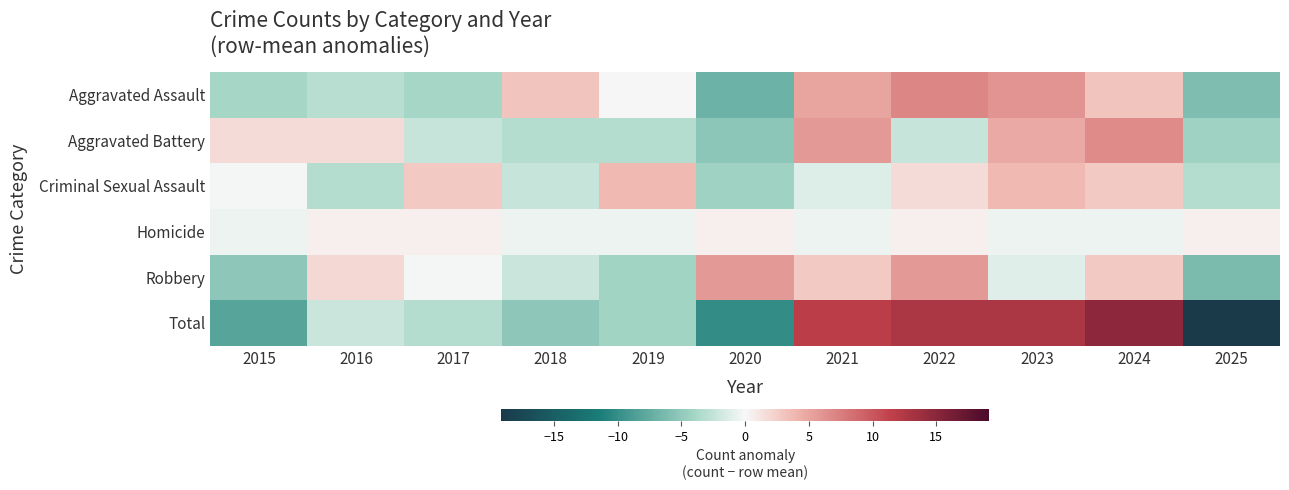

At which category is the sum across all series the highest?

2024